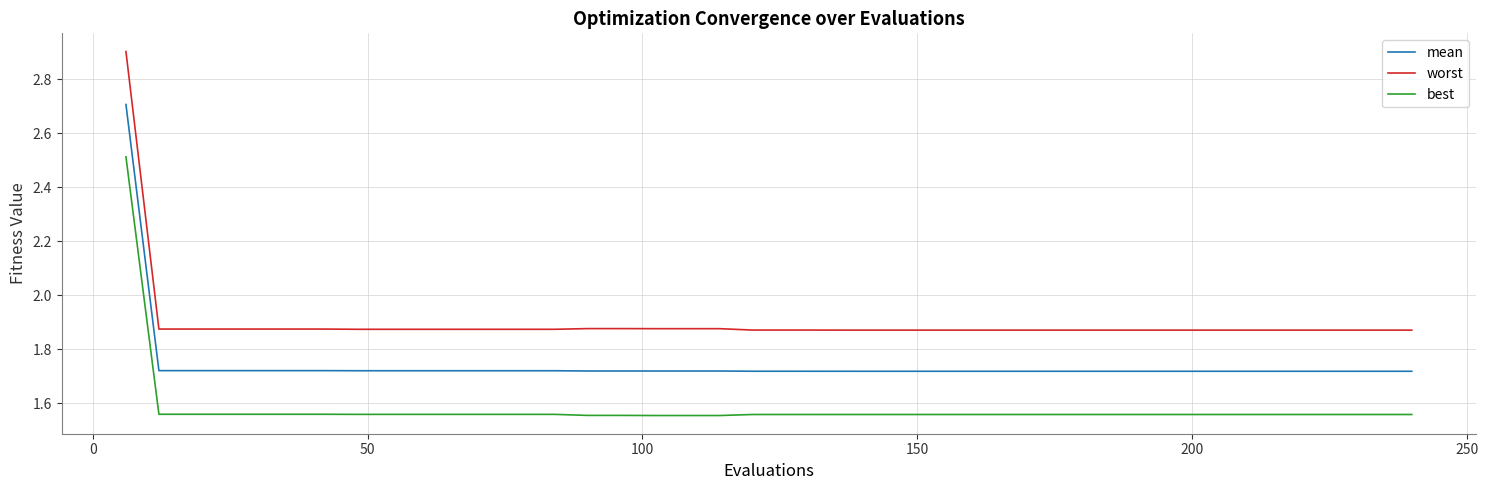

At how many categories does at least one series exceed 2?

1